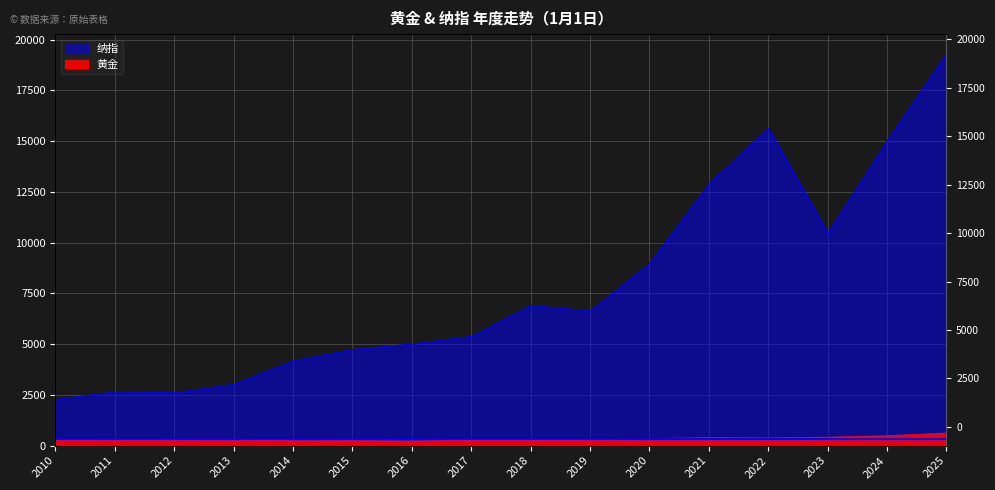

Where is the first local maximum for 黄金?

2013